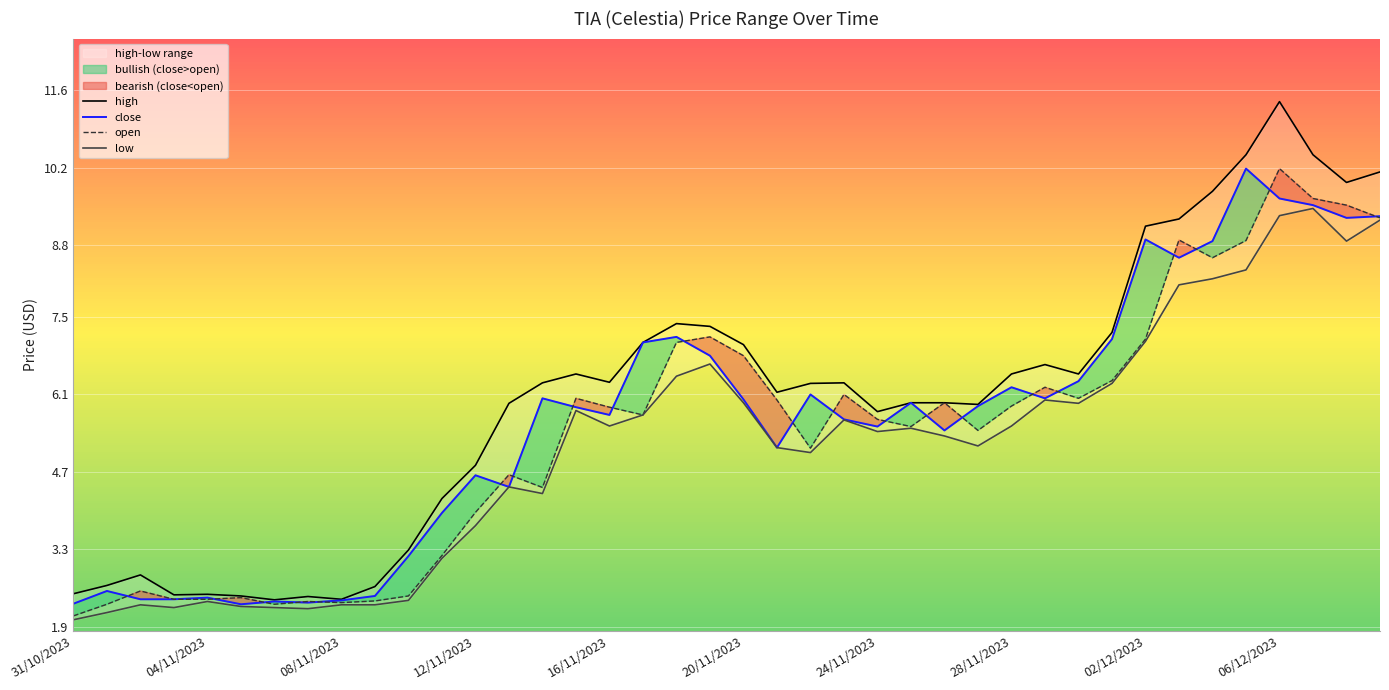

List the series in order of their overall mean, highest first.

high, close, open, low